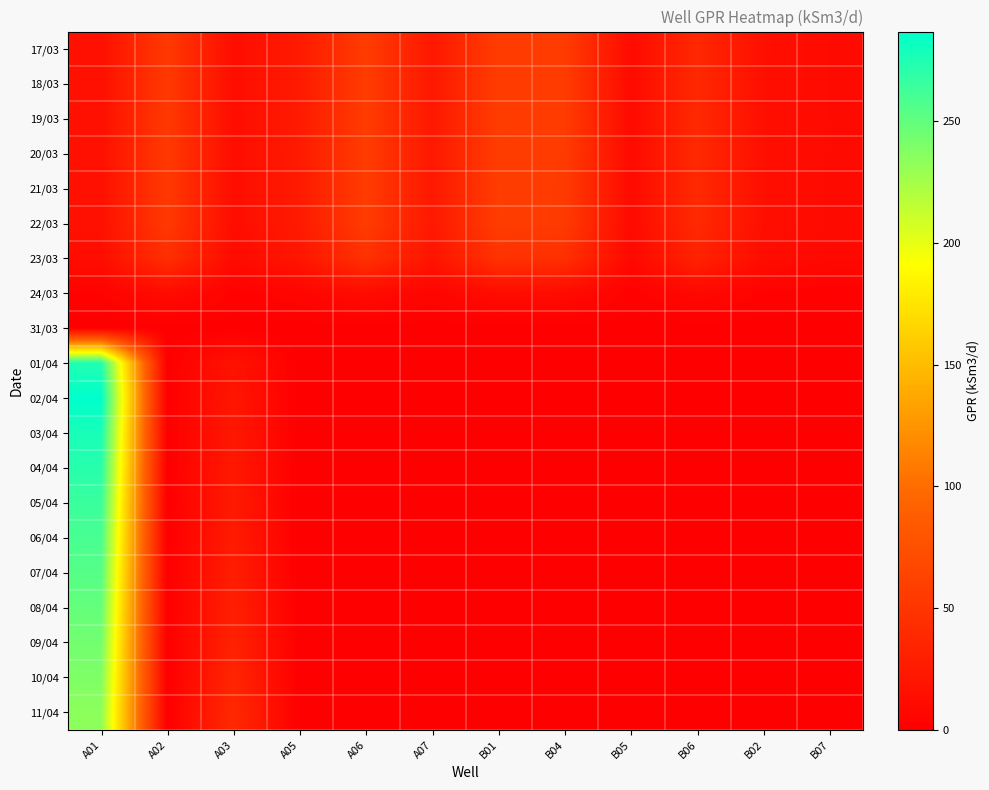

Reading left to right, transcribe all the data shown in this chart.

17/03: A01=15.6	A02=53.6	A03=13.0	A05=25.3	A06=56.2	A07=22.9	B01=56.3	B04=56.4	B05=11.0	B06=37.4	B02=15.0	B07=10.6
18/03: A01=15.7	A02=53.6	A03=13.0	A05=25.2	A06=56.2	A07=22.9	B01=56.6	B04=56.0	B05=10.8	B06=37.9	B02=14.9	B07=10.5
19/03: A01=15.7	A02=53.6	A03=13.0	A05=25.2	A06=56.2	A07=23.0	B01=56.8	B04=55.7	B05=10.6	B06=38.3	B02=14.8	B07=10.4
20/03: A01=15.8	A02=53.6	A03=12.9	A05=25.2	A06=56.1	A07=23.0	B01=57.0	B04=55.4	B05=10.5	B06=38.7	B02=14.8	B07=10.3
21/03: A01=15.8	A02=53.6	A03=12.9	A05=25.2	A06=56.1	A07=23.1	B01=57.2	B04=55.1	B05=10.4	B06=39.0	B02=14.8	B07=10.2
22/03: A01=15.8	A02=53.6	A03=12.9	A05=25.1	A06=56.1	A07=23.1	B01=57.5	B04=54.8	B05=10.2	B06=39.2	B02=14.8	B07=10.2
23/03: A01=13.0	A02=43.9	A03=10.5	A05=20.6	A06=46.0	A07=19.0	B01=47.2	B04=44.7	B05=8.3	B06=32.3	B02=12.1	B07=8.3
24/03: A01=3.3	A02=11.2	A03=2.7	A05=5.2	A06=11.7	A07=4.8	B01=12.1	B04=11.3	B05=2.1	B06=8.2	B02=3.1	B07=2.1
31/03: A01=0.0	A02=0.0	A03=0.0	A05=0.0	A06=0.0	A07=0.0	B01=0.0	B04=0.0	B05=0.0	B06=0.0	B02=0.0	B07=0.0
01/04: A01=273.9	A02=0.0	A03=17.4	A05=0.0	A06=0.0	A07=0.0	B01=0.0	B04=0.0	B05=0.0	B06=0.0	B02=0.0	B07=0.0
02/04: A01=286.8	A02=0.0	A03=21.1	A05=0.0	A06=0.0	A07=0.0	B01=0.0	B04=0.0	B05=0.0	B06=0.0	B02=0.0	B07=0.0
03/04: A01=277.5	A02=0.0	A03=22.3	A05=0.0	A06=0.0	A07=0.0	B01=0.0	B04=0.0	B05=0.0	B06=0.0	B02=0.0	B07=0.0
04/04: A01=271.8	A02=0.0	A03=23.3	A05=0.0	A06=0.0	A07=0.0	B01=0.0	B04=0.0	B05=0.0	B06=0.0	B02=0.0	B07=0.0
05/04: A01=264.7	A02=0.0	A03=24.4	A05=0.0	A06=0.0	A07=0.0	B01=0.0	B04=0.0	B05=0.0	B06=0.0	B02=0.0	B07=0.0
06/04: A01=259.6	A02=0.0	A03=25.7	A05=0.0	A06=0.0	A07=0.0	B01=0.0	B04=0.0	B05=0.0	B06=0.0	B02=0.0	B07=0.0
07/04: A01=254.3	A02=0.0	A03=27.5	A05=0.0	A06=0.0	A07=0.0	B01=0.0	B04=0.0	B05=0.0	B06=0.0	B02=0.0	B07=0.0
08/04: A01=248.9	A02=0.0	A03=29.7	A05=0.0	A06=0.0	A07=0.0	B01=0.0	B04=0.0	B05=0.0	B06=0.0	B02=0.0	B07=0.0
09/04: A01=243.8	A02=0.0	A03=32.3	A05=0.0	A06=0.0	A07=0.0	B01=0.0	B04=0.0	B05=0.0	B06=0.0	B02=0.0	B07=0.0
10/04: A01=239.0	A02=0.0	A03=35.4	A05=0.0	A06=0.0	A07=0.0	B01=0.0	B04=0.0	B05=0.0	B06=0.0	B02=0.0	B07=0.0
11/04: A01=233.9	A02=0.0	A03=39.1	A05=0.0	A06=0.0	A07=0.0	B01=0.0	B04=0.0	B05=0.0	B06=0.0	B02=0.0	B07=0.0